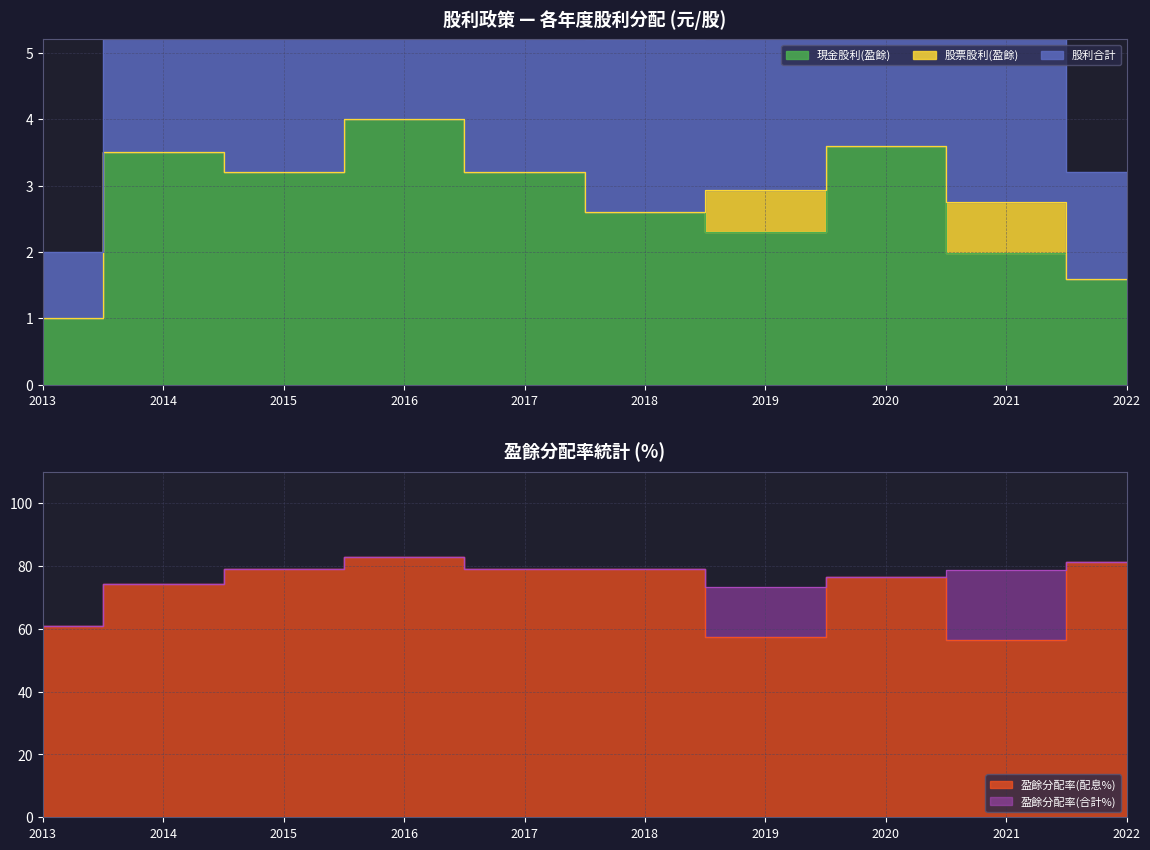

How many lines are shown in the chart?

4